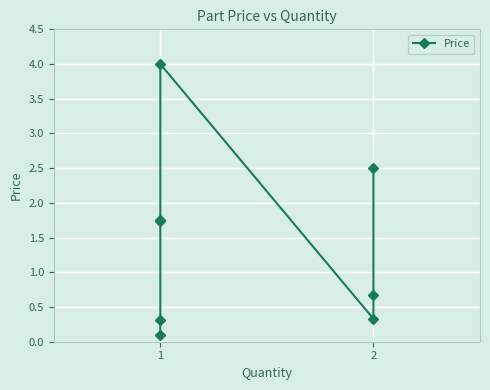

What is the sum of the values at 5 and 7?

2.8